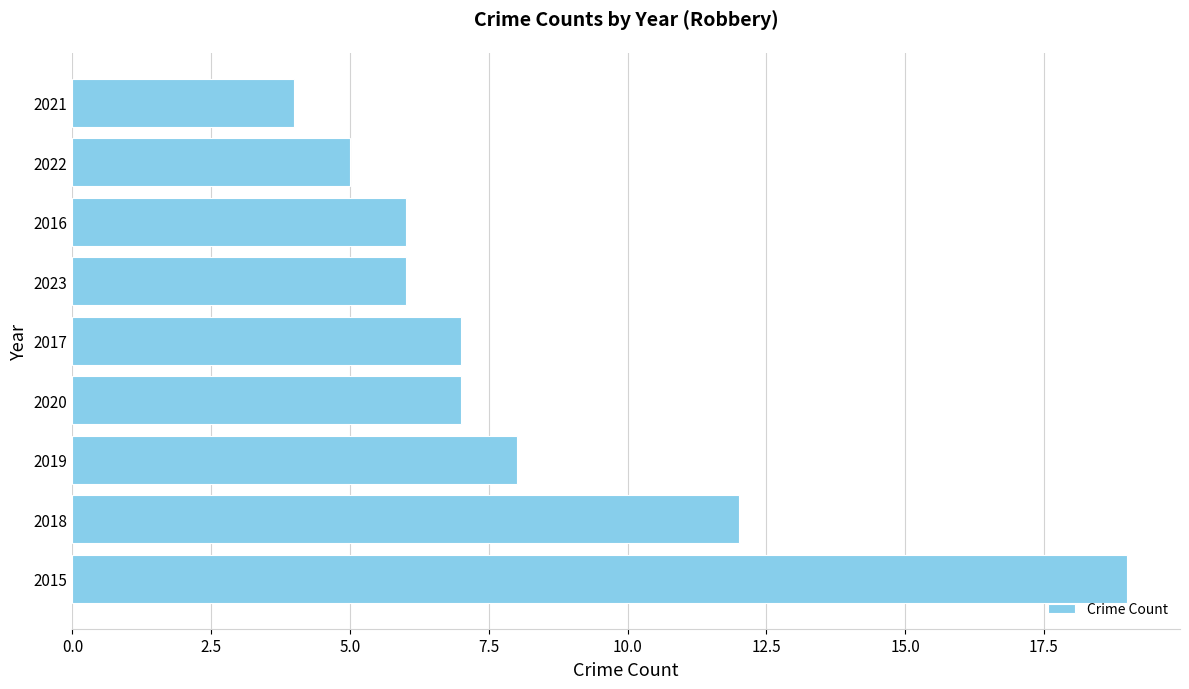

Are the bars grouped side by side (vs. stacked)?

No